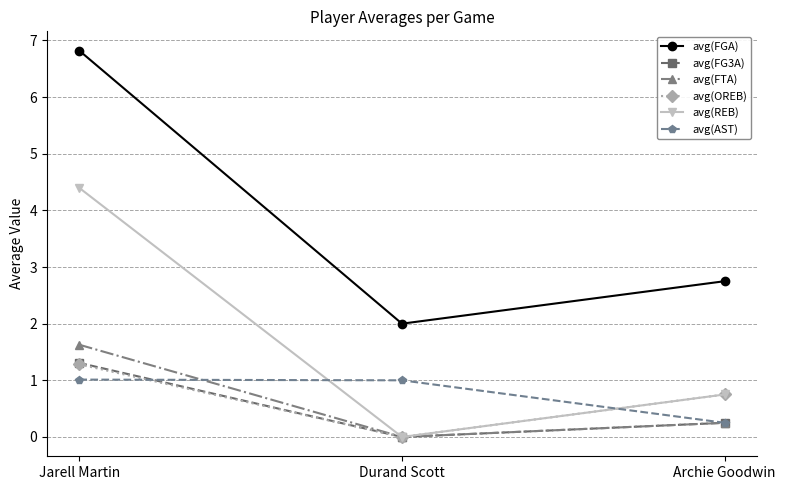

Which category has the lowest value across all series?

Durand Scott